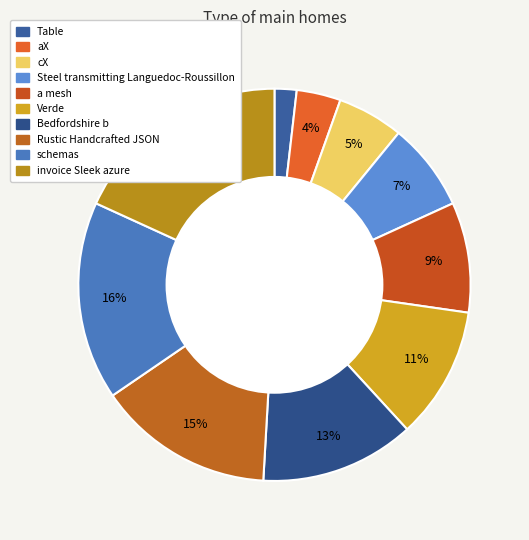

How many slices are in this pie chart?

10